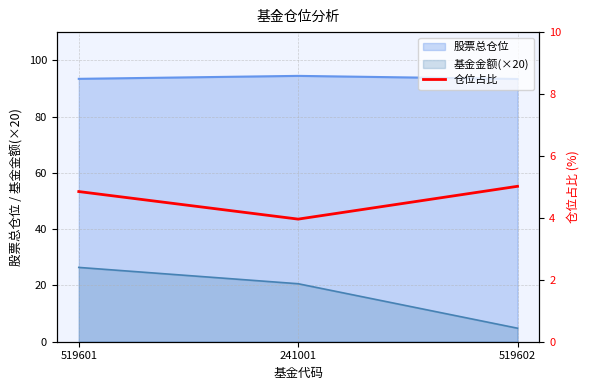

True or false: 股票总仓位 has a value of 43.8 at 241001.

False